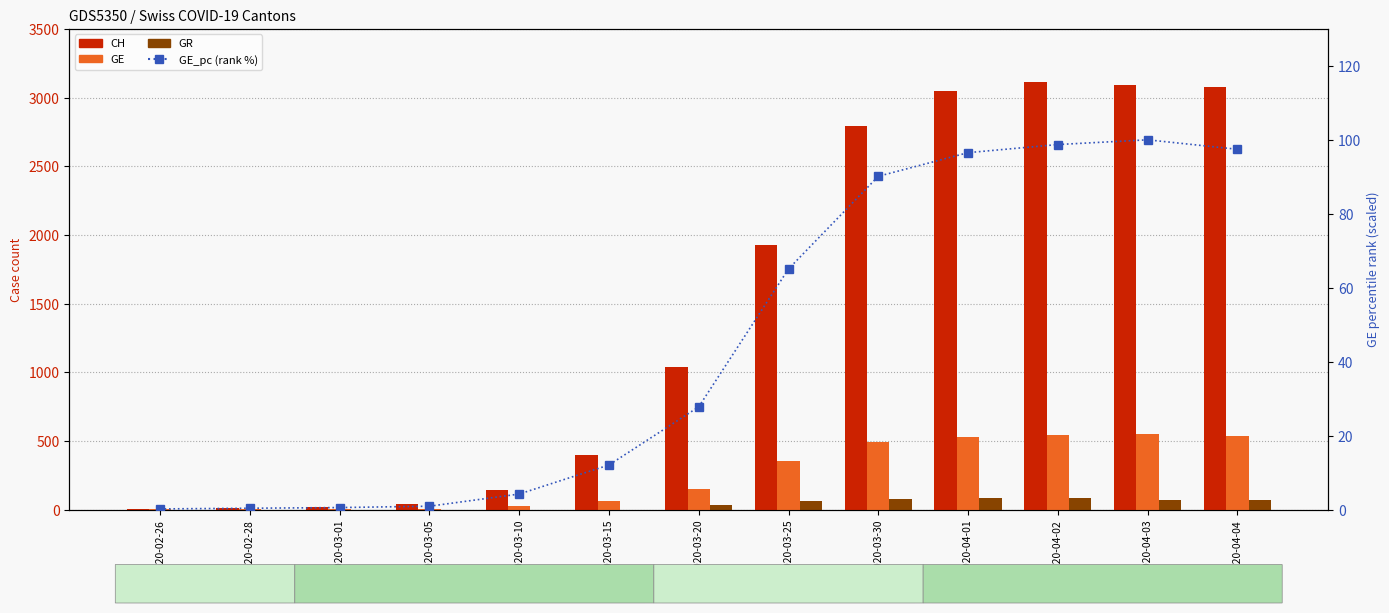

Which series has the largest total across all categories?

CH